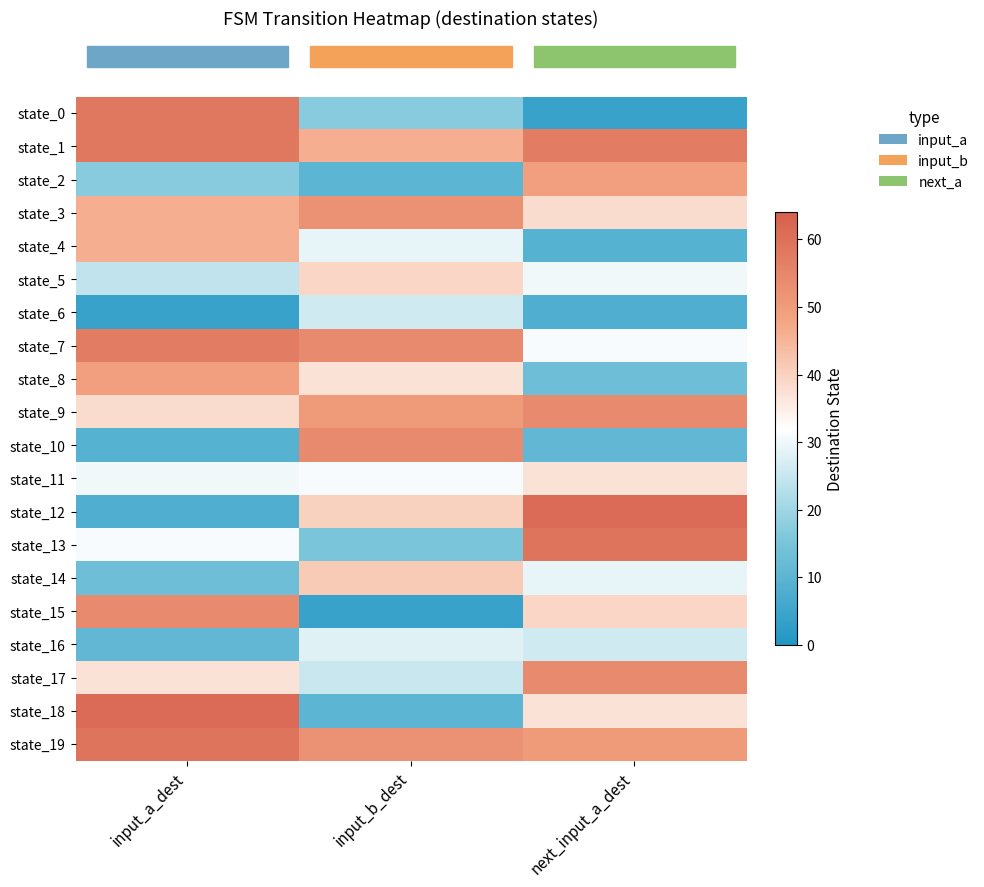

Reading left to right, what are all the values shown in this chart?

row_0: input_a_dest=58	input_b_dest=17	next_input_a_dest=4
row_1: input_a_dest=58	input_b_dest=46	next_input_a_dest=57
row_2: input_a_dest=17	input_b_dest=10	next_input_a_dest=49
row_3: input_a_dest=46	input_b_dest=52	next_input_a_dest=38
row_4: input_a_dest=46	input_b_dest=29	next_input_a_dest=9
row_5: input_a_dest=24	input_b_dest=39	next_input_a_dest=30
row_6: input_a_dest=4	input_b_dest=26	next_input_a_dest=8
row_7: input_a_dest=57	input_b_dest=54	next_input_a_dest=31
row_8: input_a_dest=49	input_b_dest=37	next_input_a_dest=13
row_9: input_a_dest=38	input_b_dest=50	next_input_a_dest=54
row_10: input_a_dest=9	input_b_dest=54	next_input_a_dest=11
row_11: input_a_dest=30	input_b_dest=31	next_input_a_dest=37
row_12: input_a_dest=8	input_b_dest=40	next_input_a_dest=61
row_13: input_a_dest=31	input_b_dest=15	next_input_a_dest=59
row_14: input_a_dest=13	input_b_dest=41	next_input_a_dest=29
row_15: input_a_dest=54	input_b_dest=4	next_input_a_dest=39
row_16: input_a_dest=11	input_b_dest=28	next_input_a_dest=26
row_17: input_a_dest=37	input_b_dest=25	next_input_a_dest=54
row_18: input_a_dest=61	input_b_dest=10	next_input_a_dest=37
row_19: input_a_dest=59	input_b_dest=52	next_input_a_dest=50